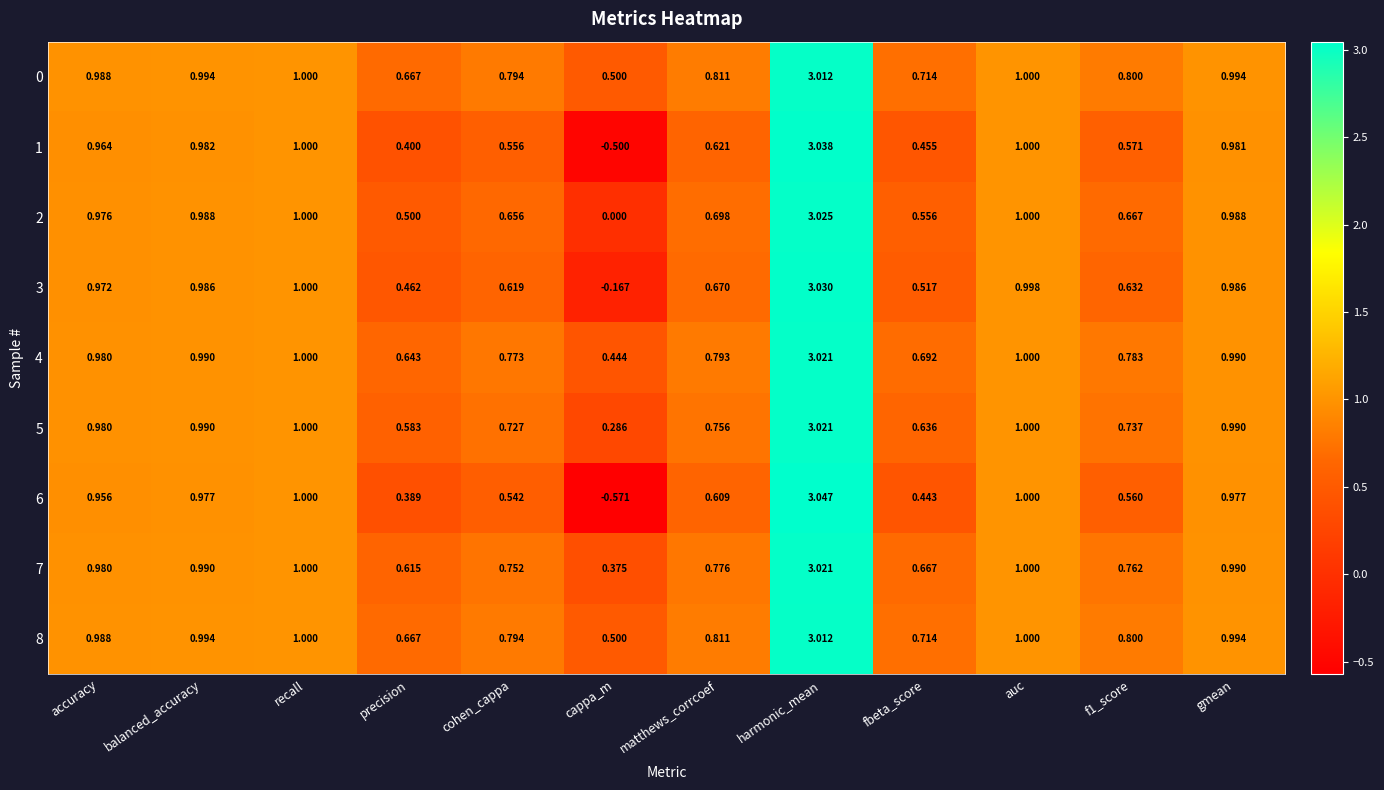

At which label does 3 first exceed 0?

accuracy